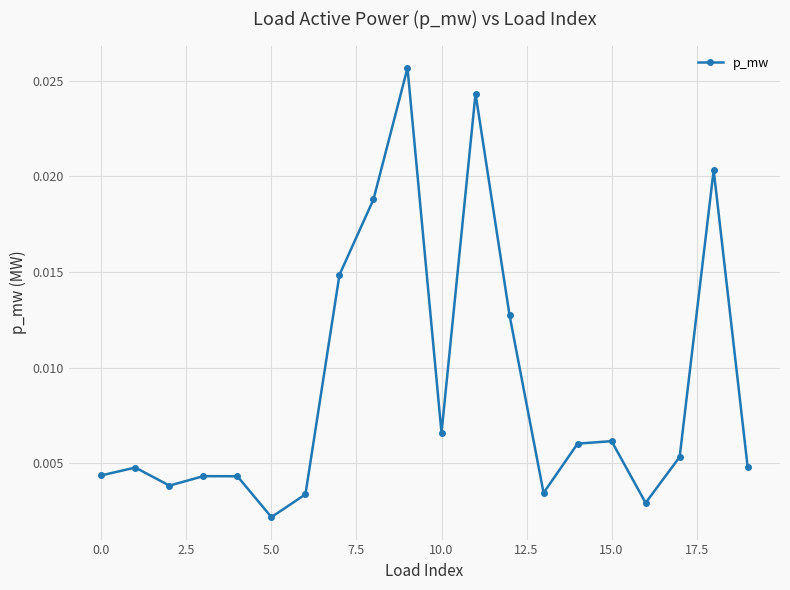

How many points are lower than both their immediate neighbors (excluding endpoints)?

5